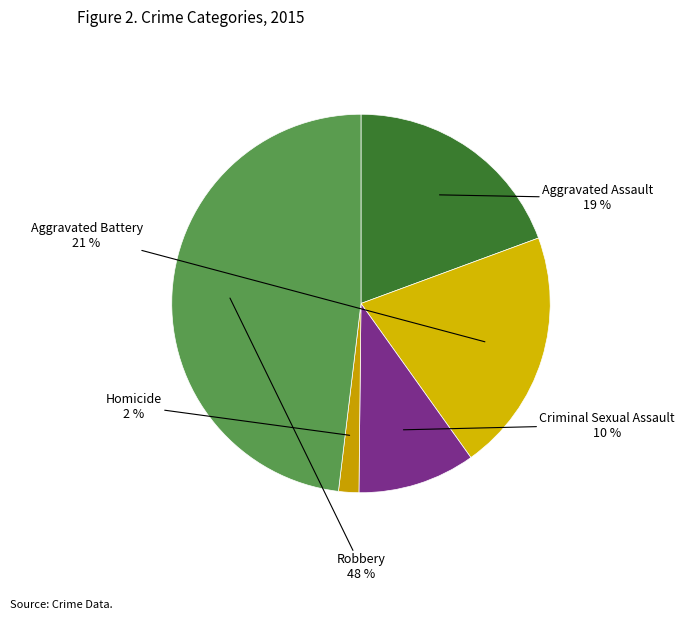

Do Robbery and Aggravated Battery together represent more than half of the pie?

Yes